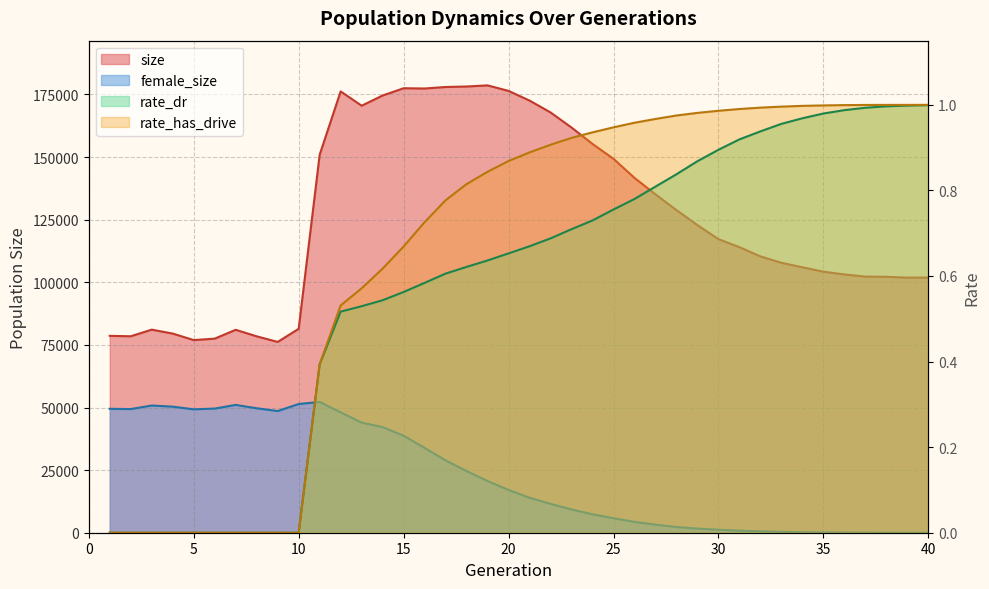

What is the average value of the rate_has_drive series?

0.7